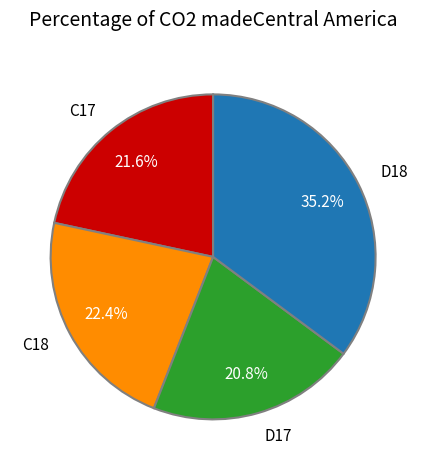

How many slices are in this pie chart?

4